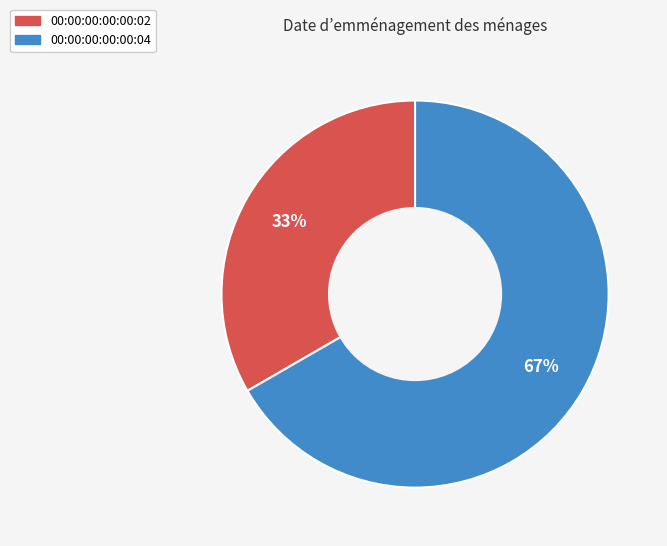

Rank the categories by value from highest to lowest.

00:00:00:00:00:04, 00:00:00:00:00:02